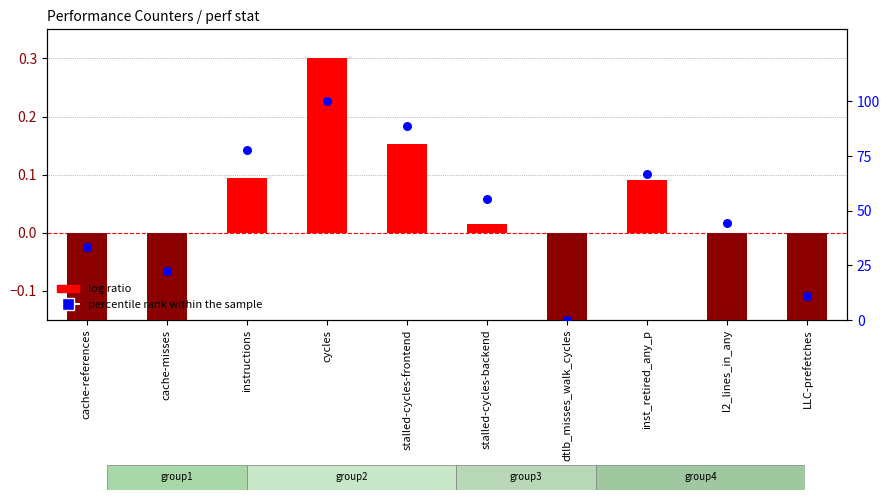

Which series has the widest spread of Y values?

percentile rank within the sample